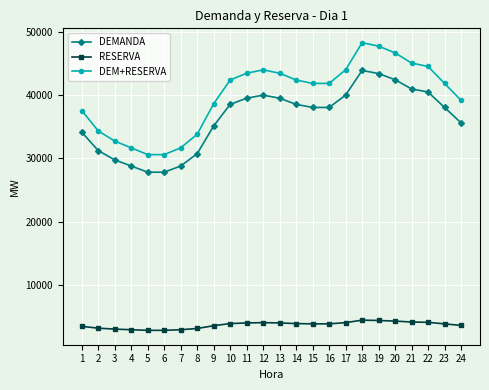

What are all the series names shown in the legend?

DEMANDA, RESERVA, DEM+RESERVA